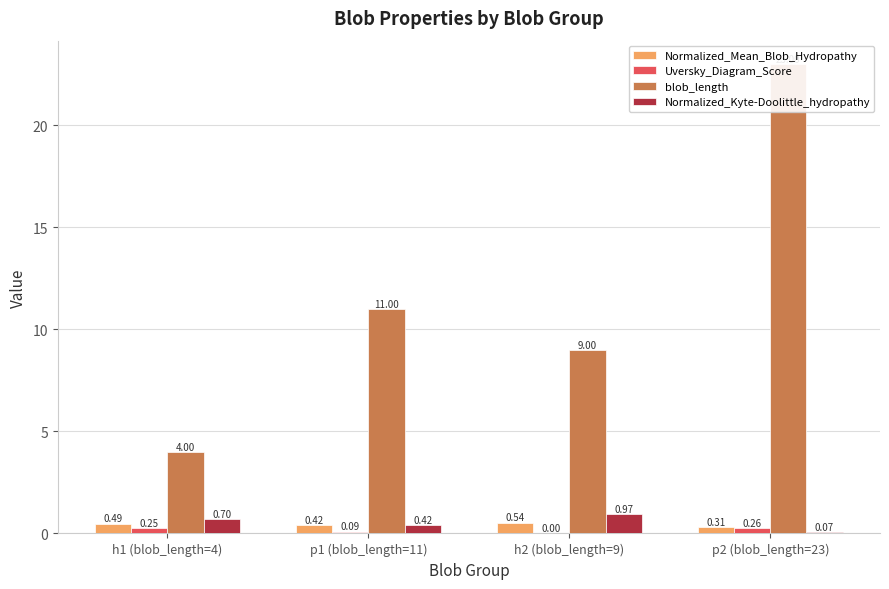

How many groups of bars are there?

4